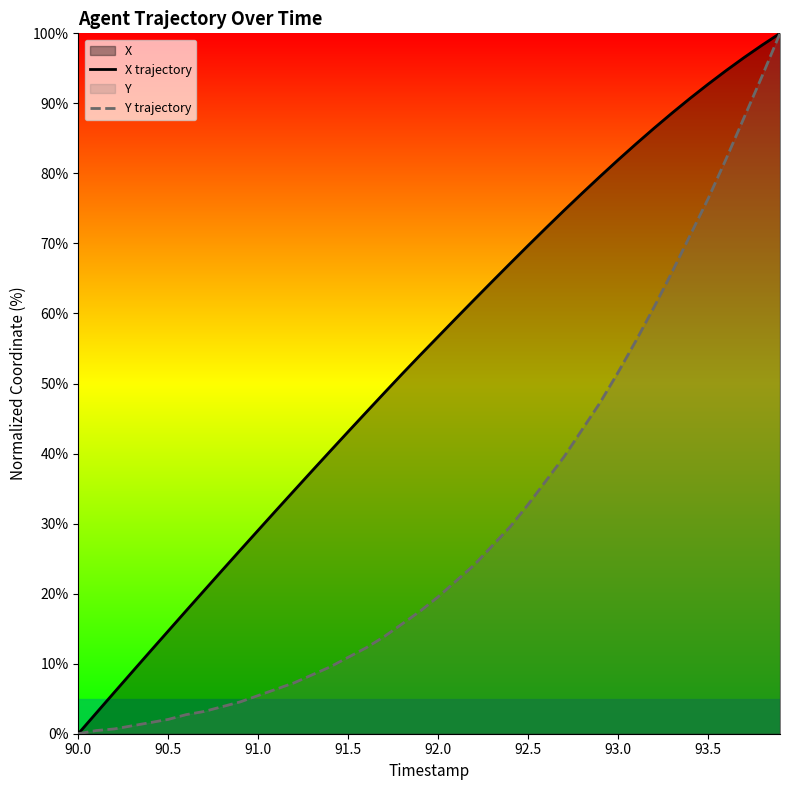

At which category does the chart reach its minimum across all series?

90.0